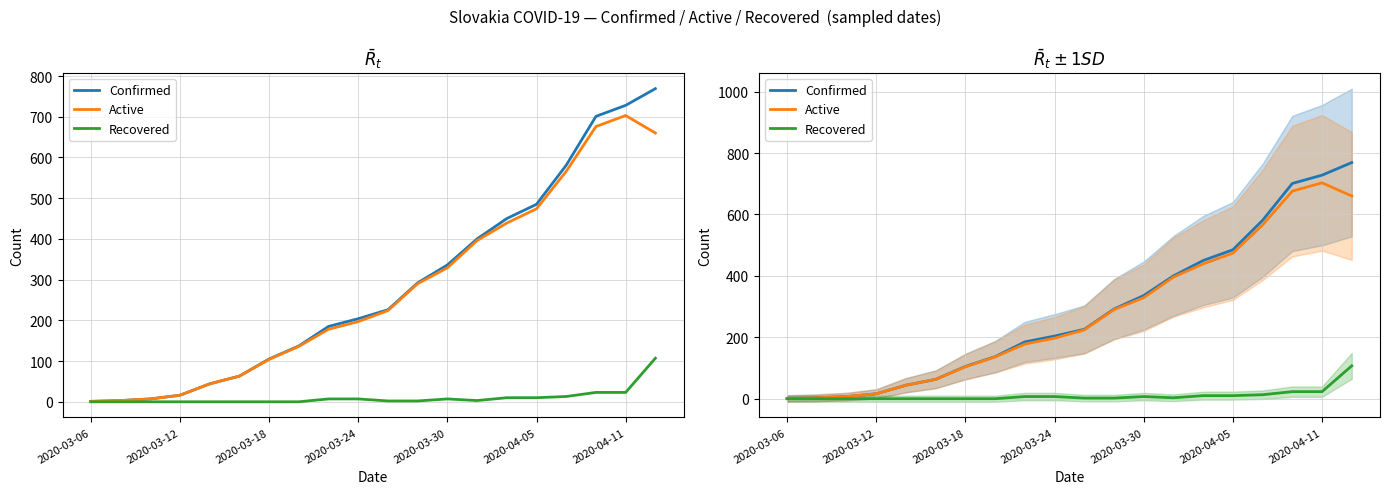

Does the chart display data point markers on the line(s)?

No